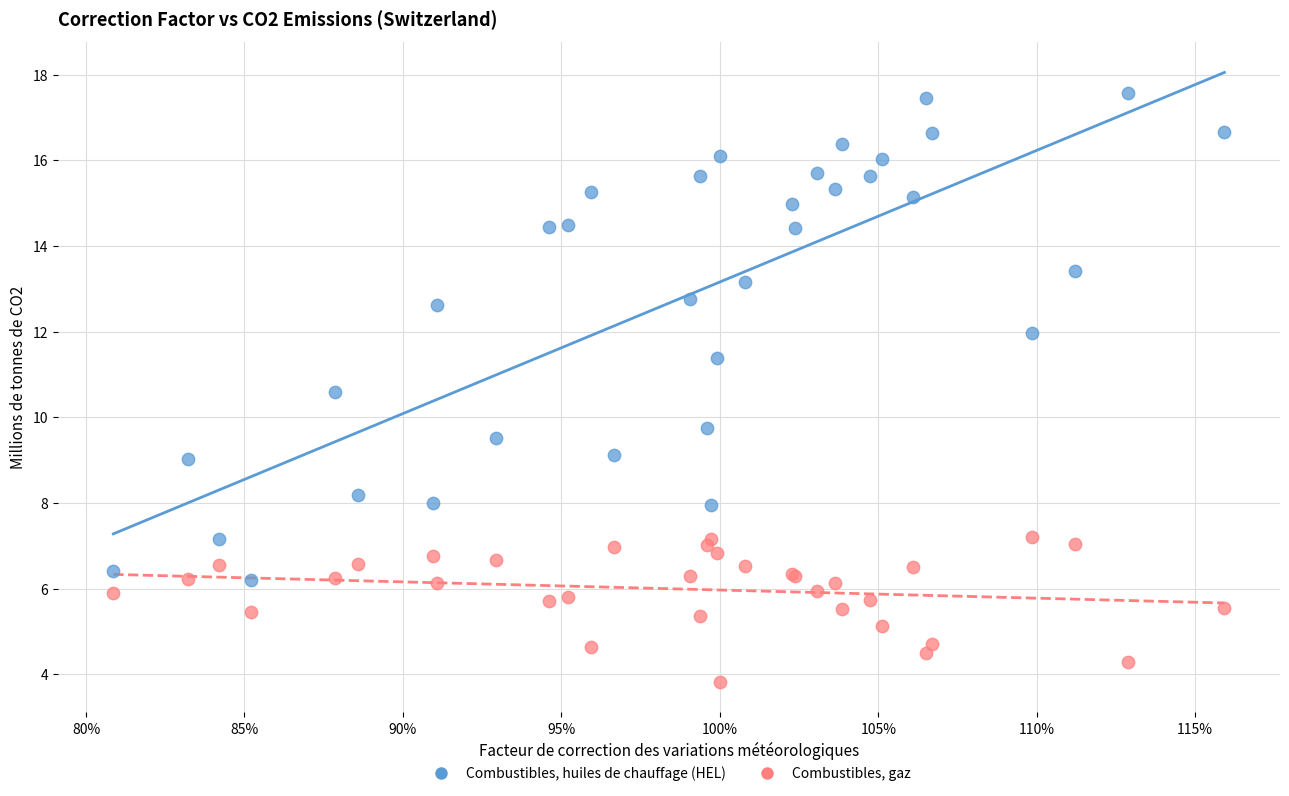

Which series has the widest spread of Y values?

Combustibles, huiles de chauffage (HEL)